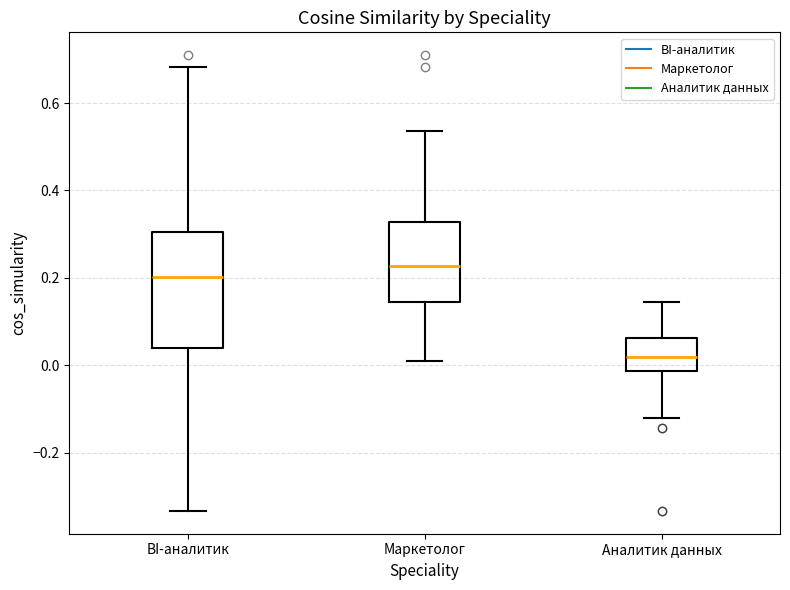

Which box has the highest median line?

Маркетолог